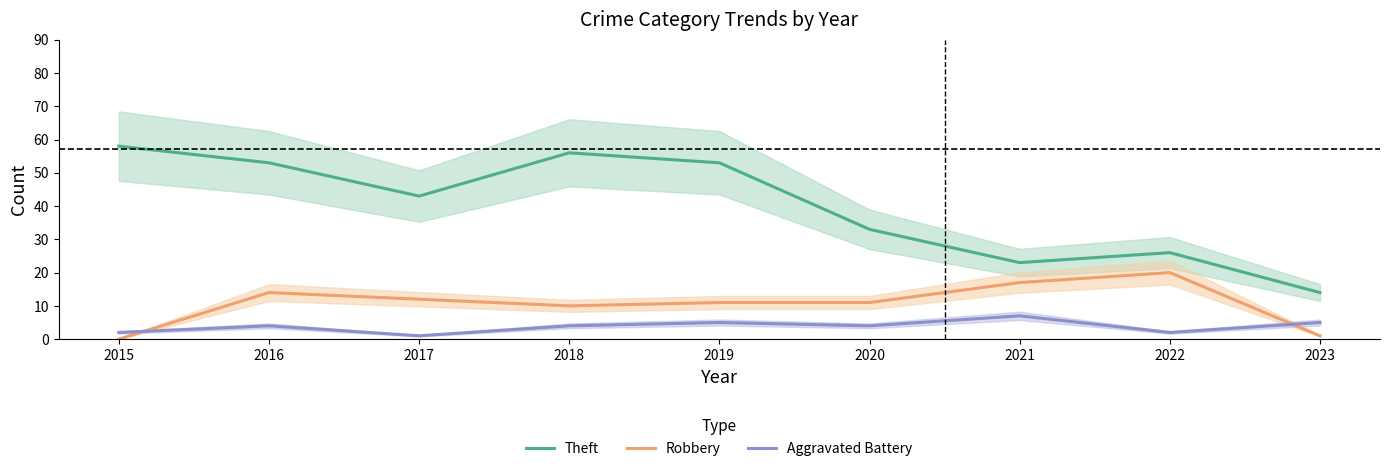

True or false: Theft and Robbery intersect in this chart.

False